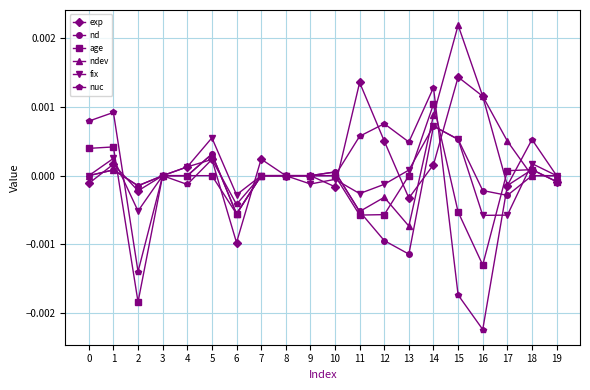

Which series has the largest range (max minus min)?

nuc